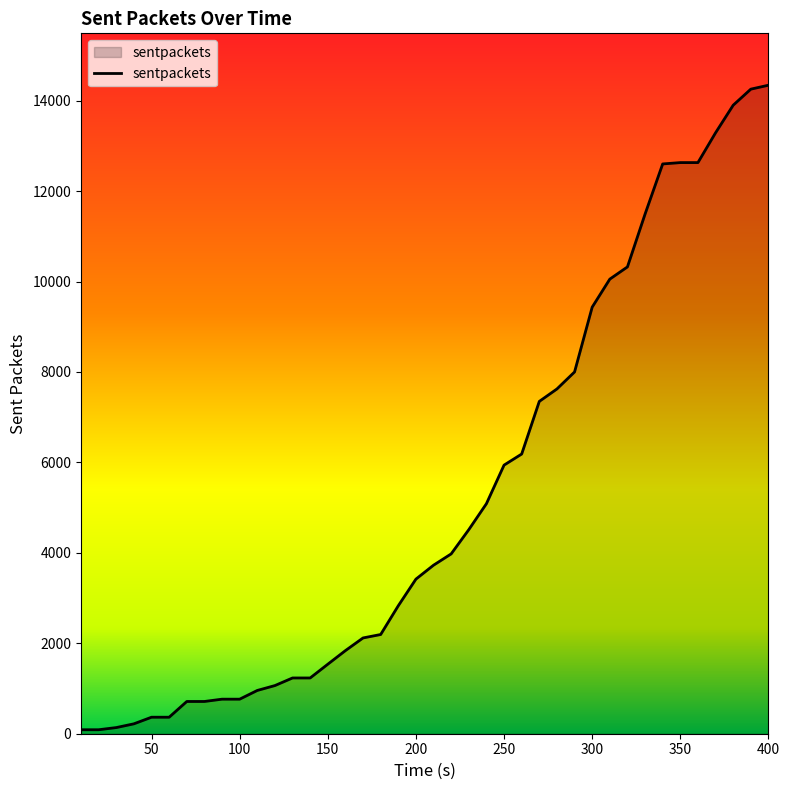

What is the greatest value displayed?

14341